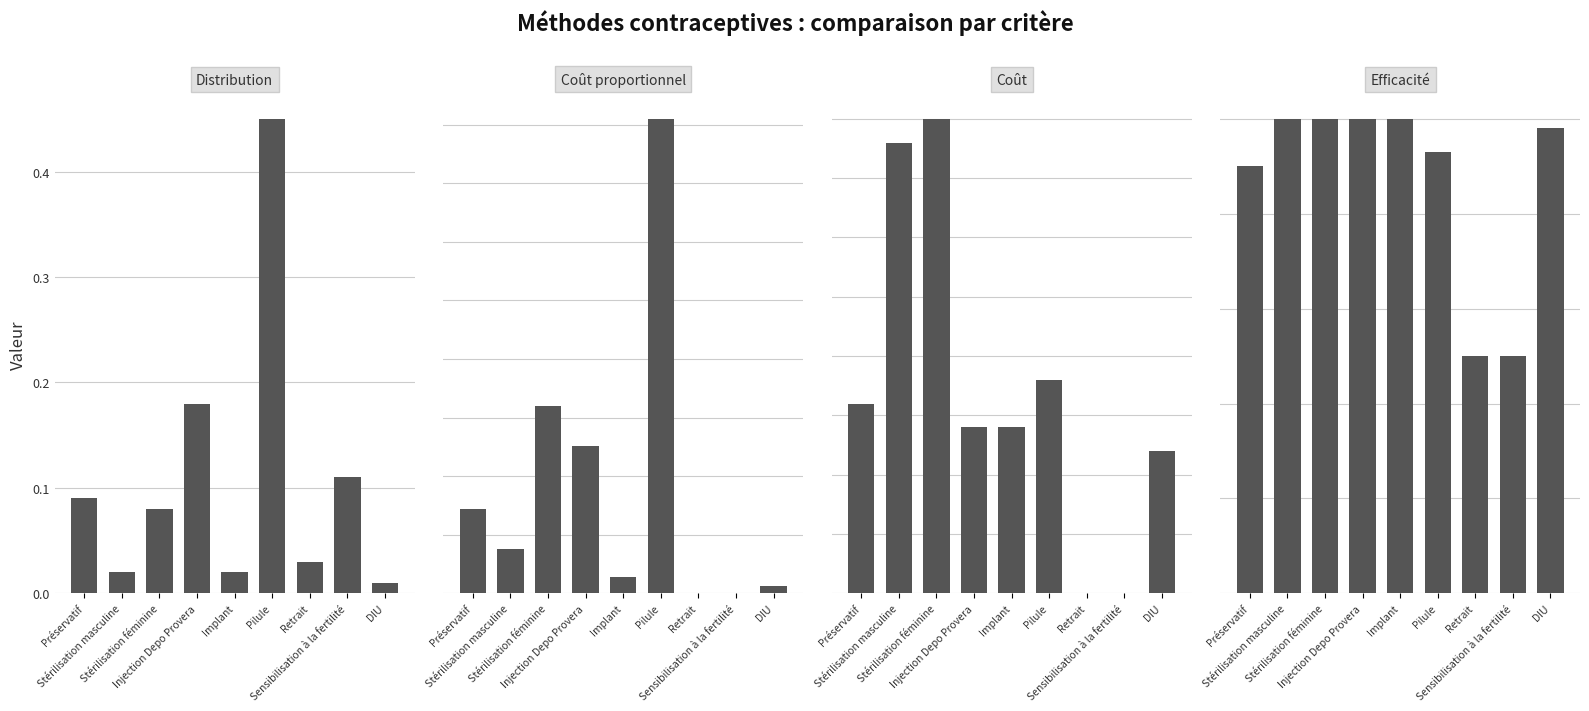

What is the label of the 1st bar from the right?

DIU